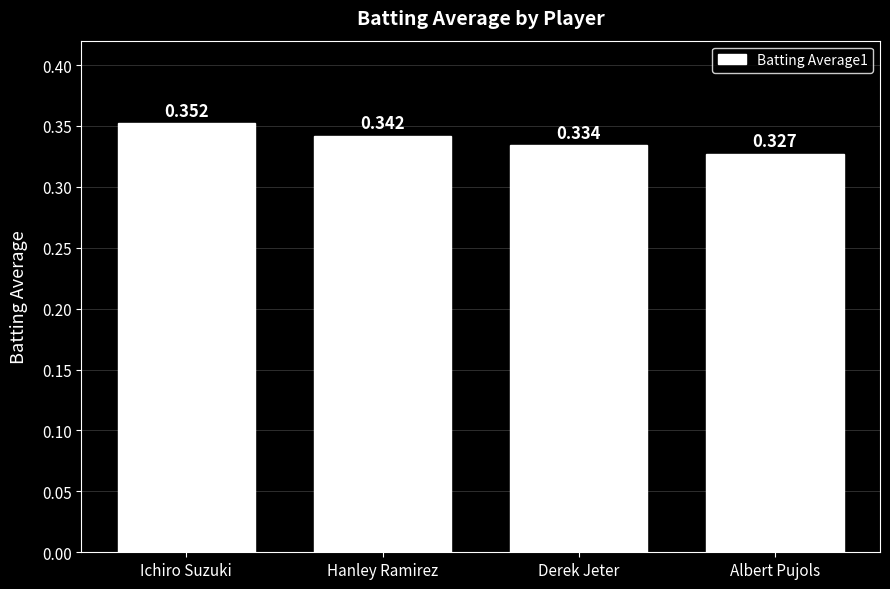

Which label corresponds to the largest value in the chart?

Ichiro Suzuki